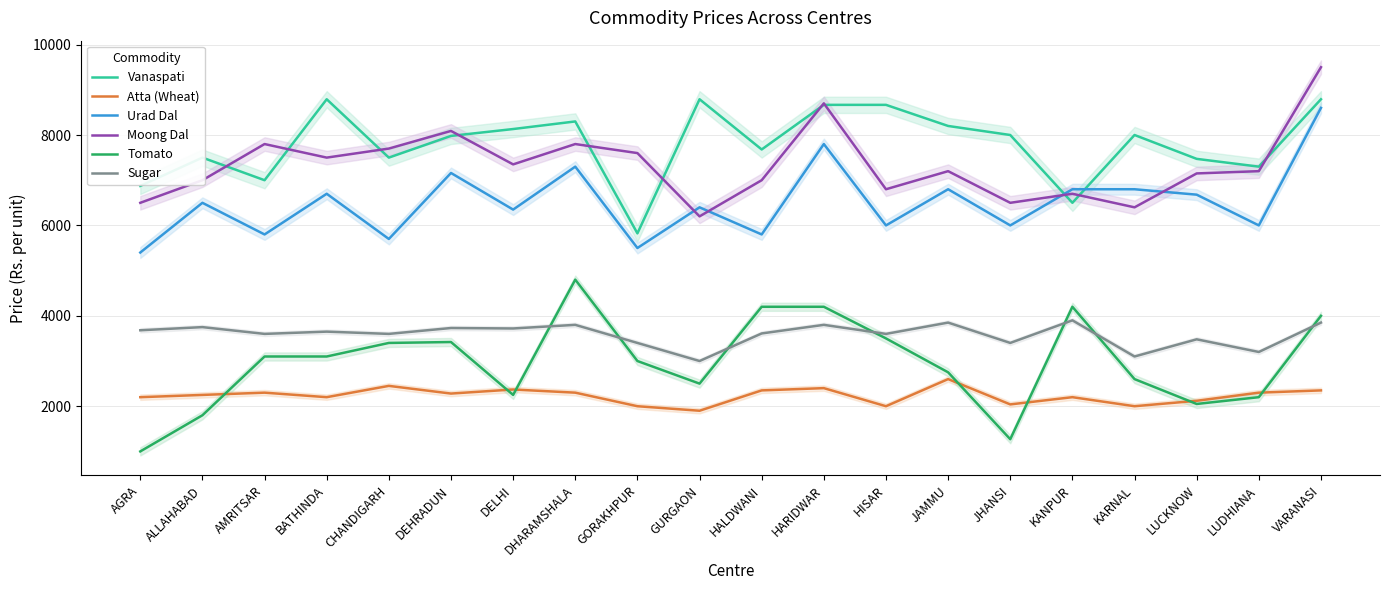

Which label corresponds to the largest value in the chart?

VARANASI